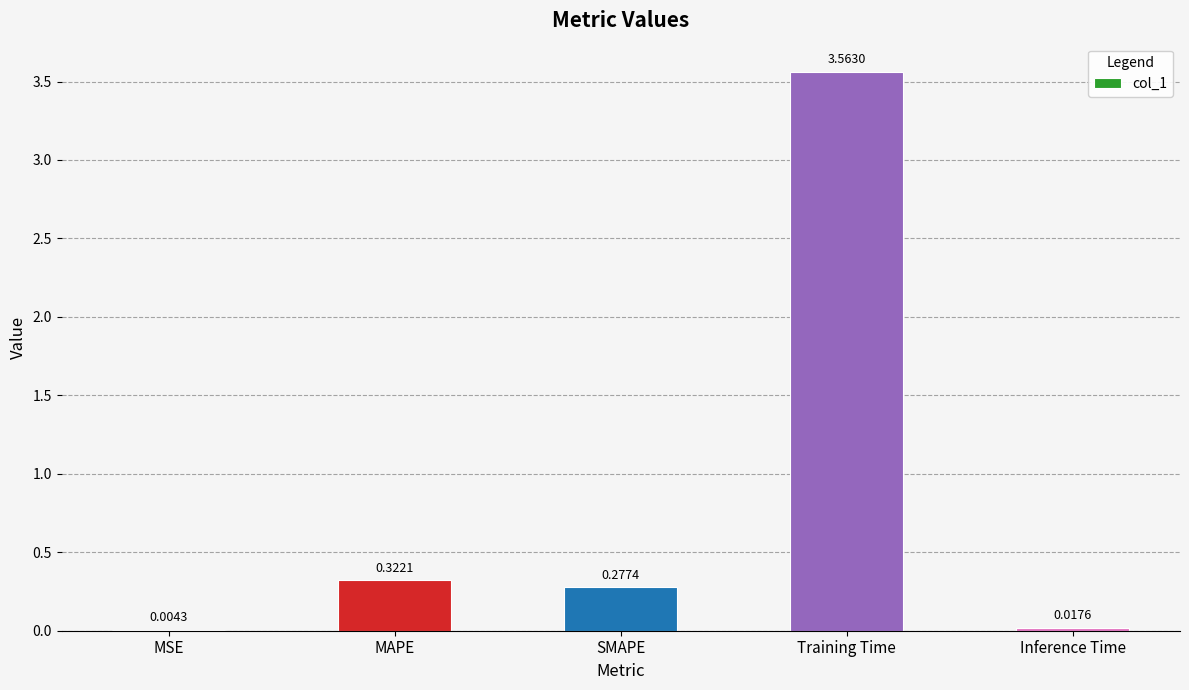

Which label corresponds to the largest value in the chart?

Training Time